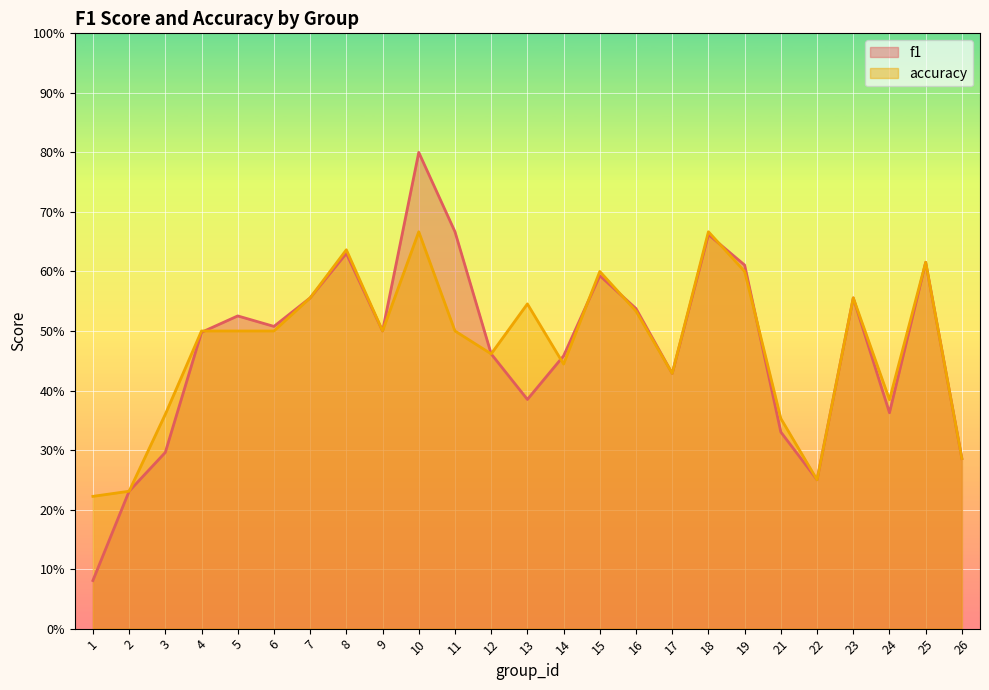

Between which two adjacent categories do f1 and accuracy first intersect?

4 and 5